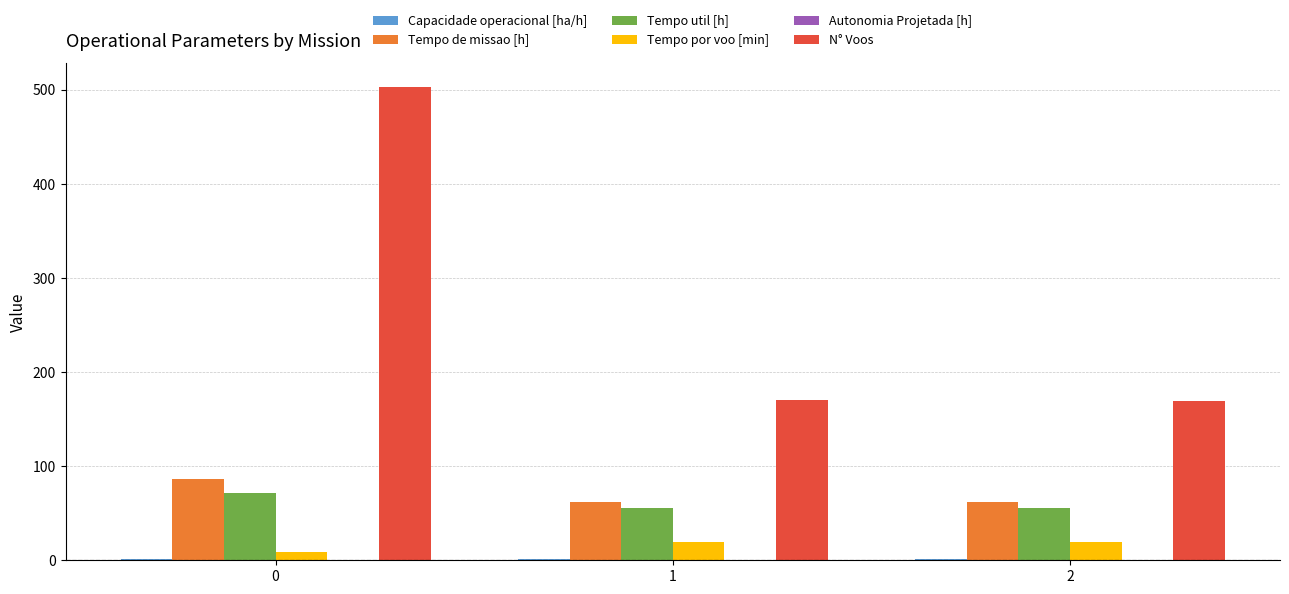

What is the approximate value of N° Voos at 1?

170.0